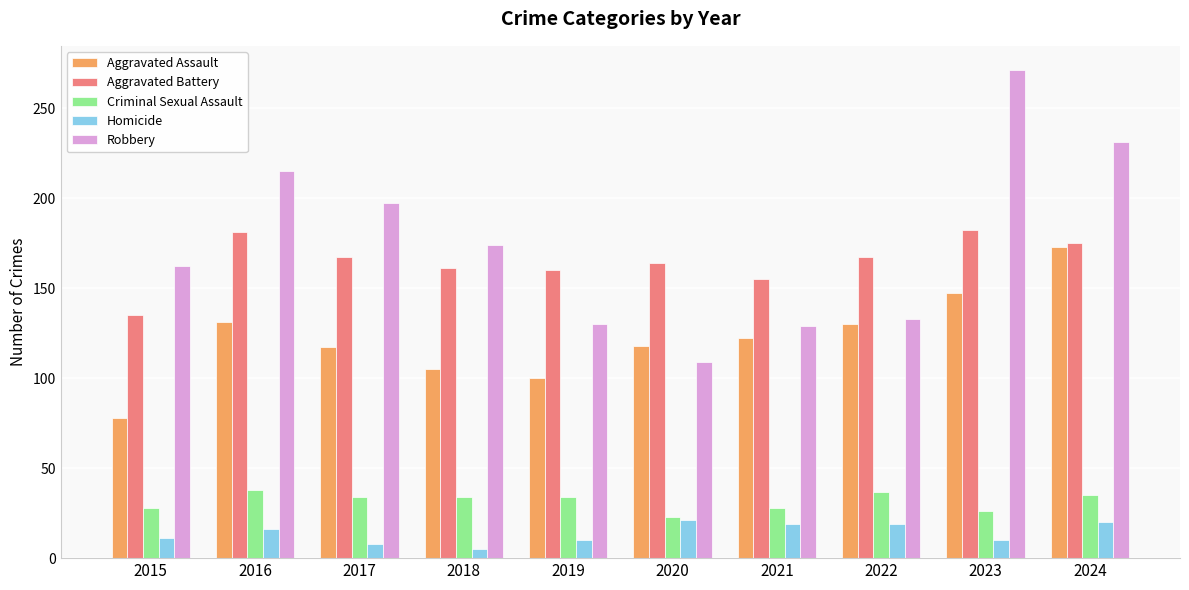

Is the value of Aggravated Assault at 2024 greater than the value of Homicide at 2024?

Yes